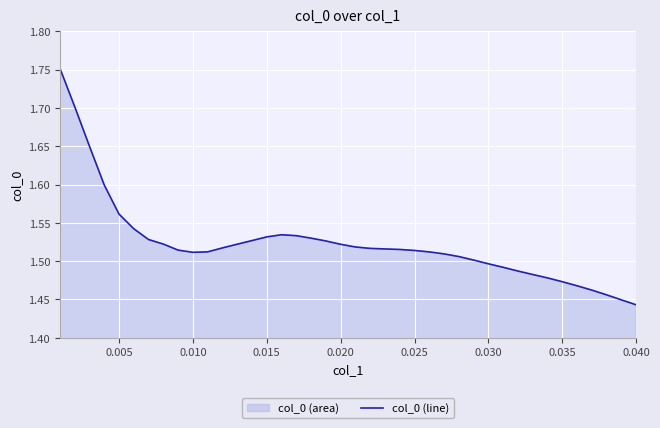

Which label corresponds to the smallest value in the chart?

0.040